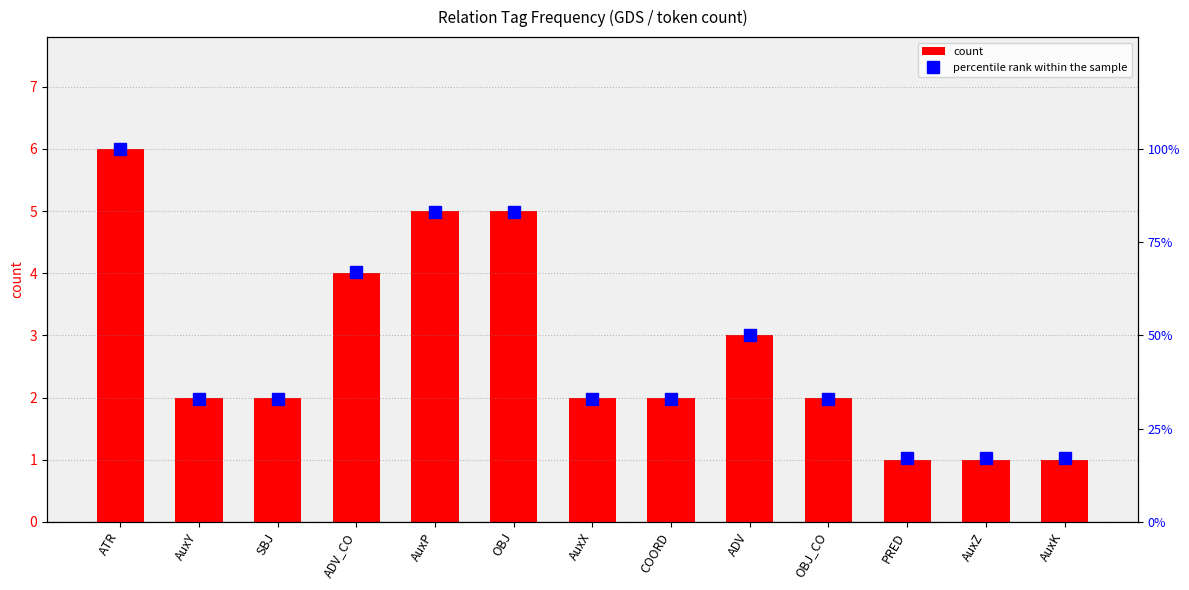

How many groups of bars are there?

13